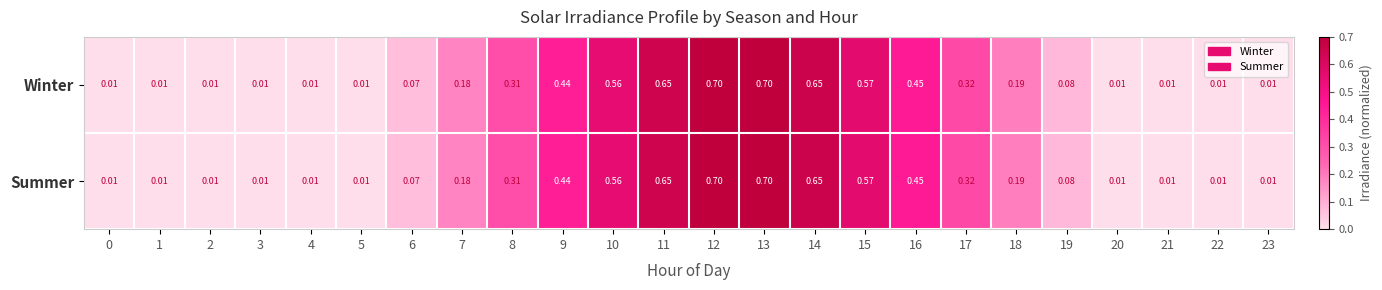

How many series are shown in this chart?

2